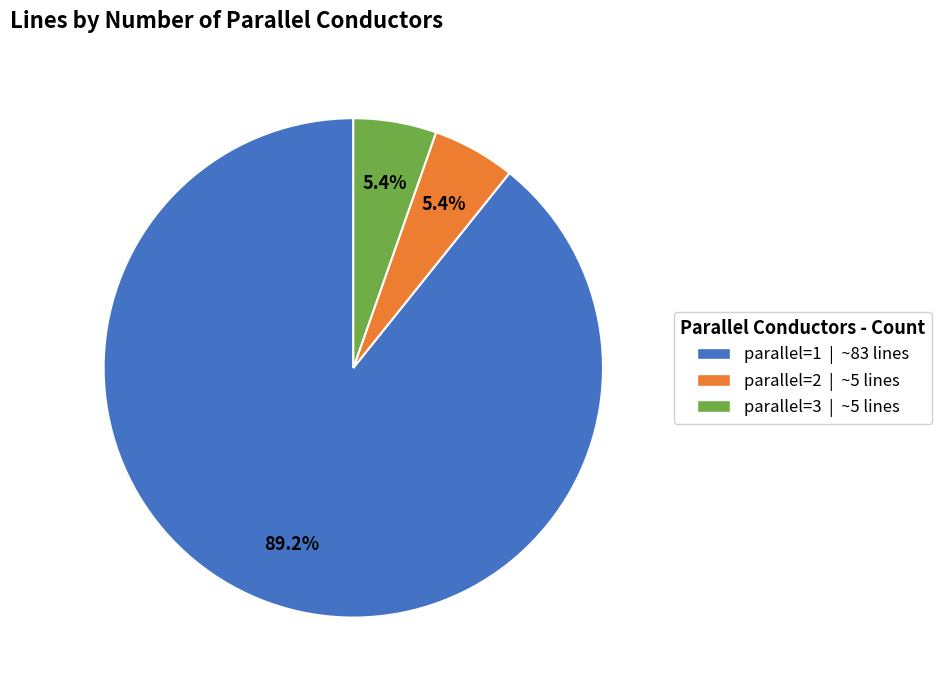

To the nearest percent, what percentage of the pie is parallel=1?

89%